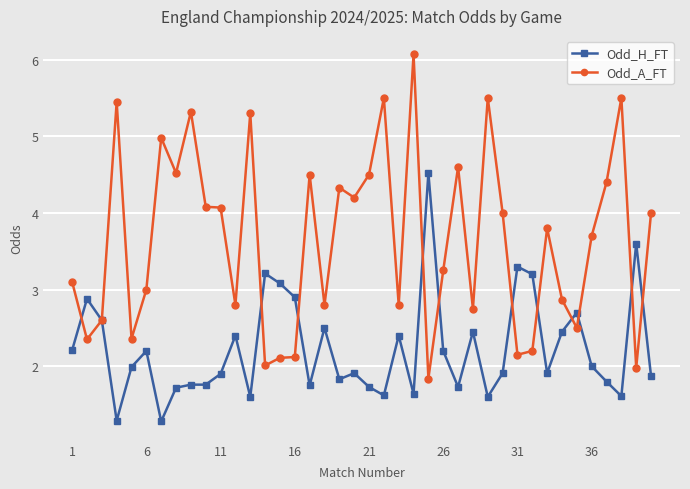

What is the minimum value shown in the chart?

1.3